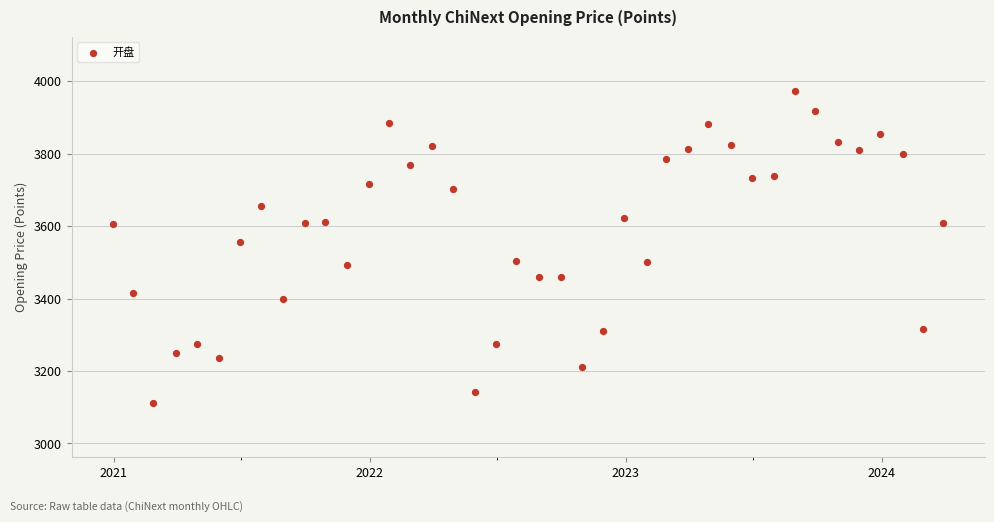

What is the range of Y values (max minus min)?

860.5